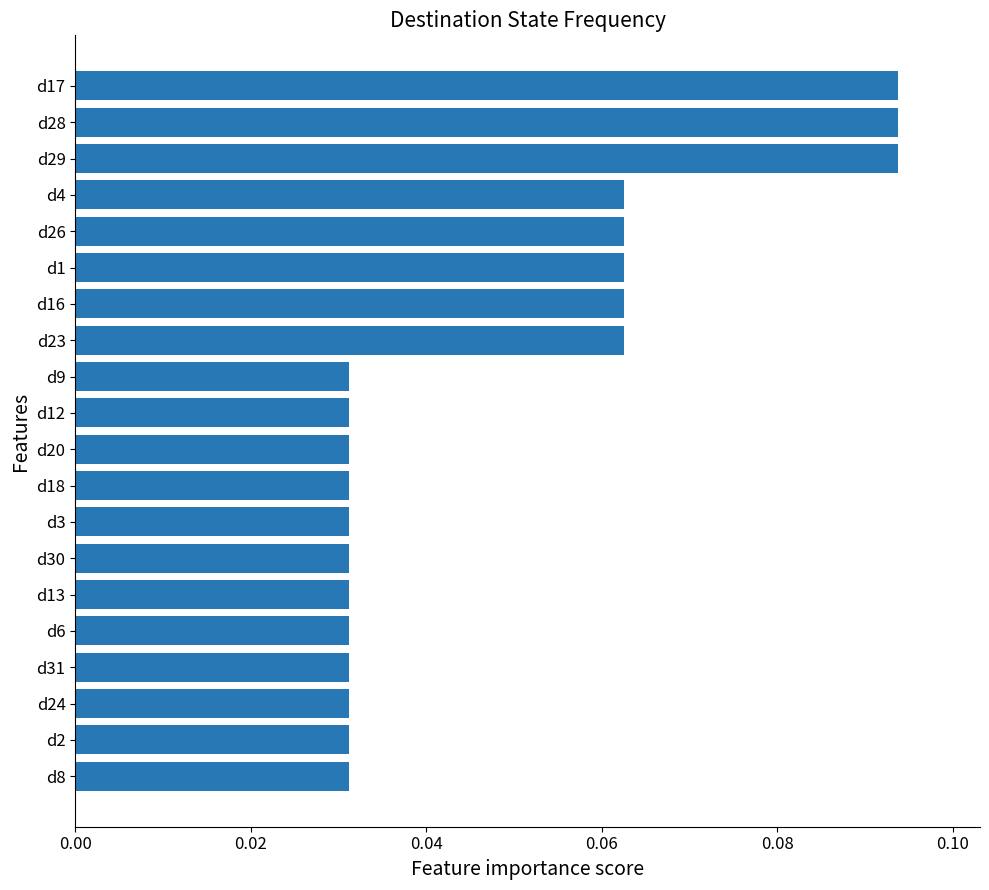

Between d2 and d4, which is larger?

d4